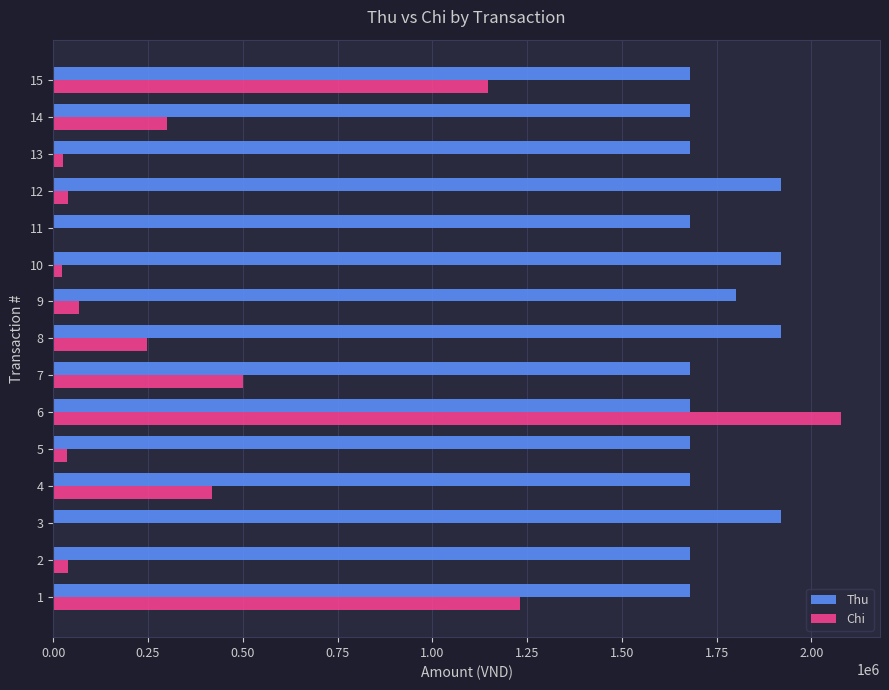

How many data points in Thu are above 1680000?

5